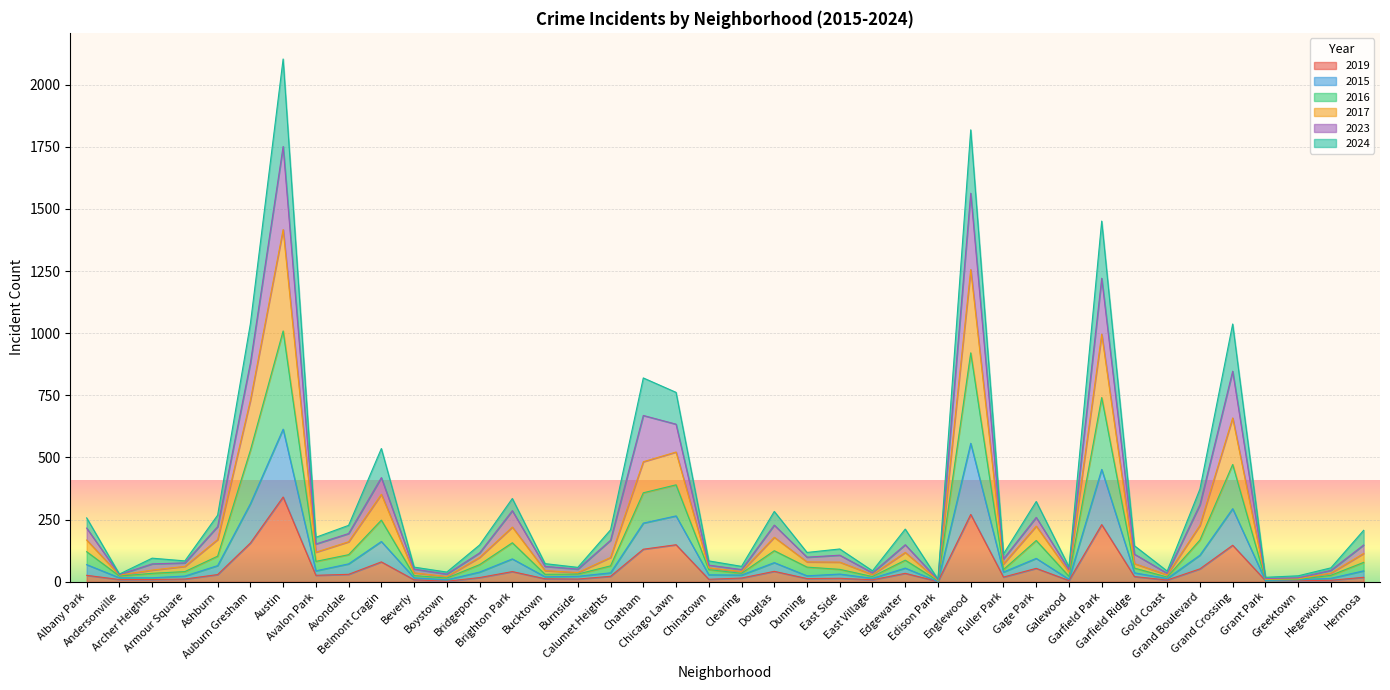

True or false: 2015 and 2023 intersect in this chart.

False